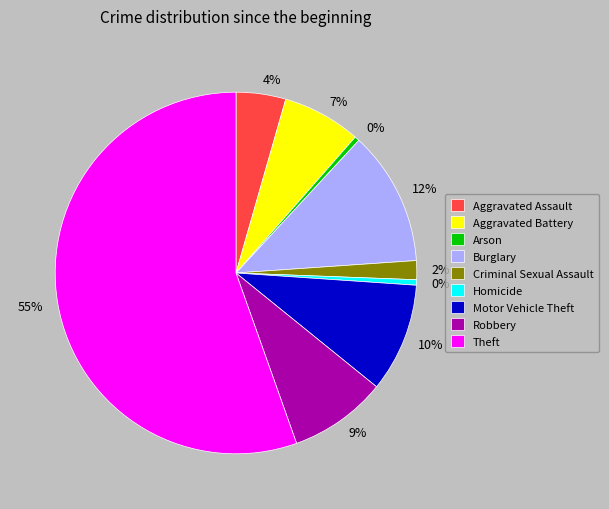

What is the largest slice in the pie chart?

Theft